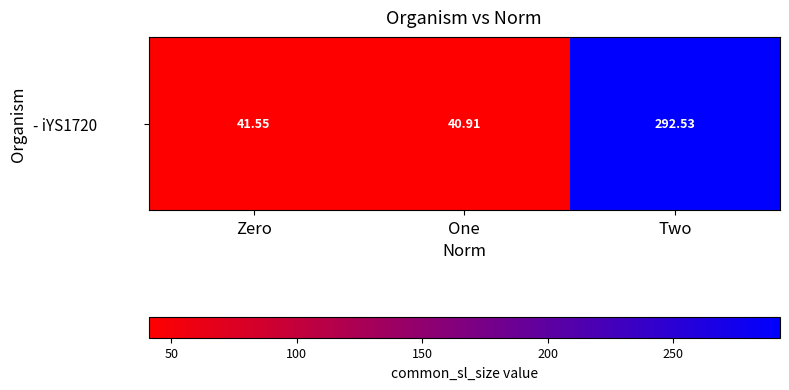

What is the ratio of the value at One to the value at Zero?

1.0